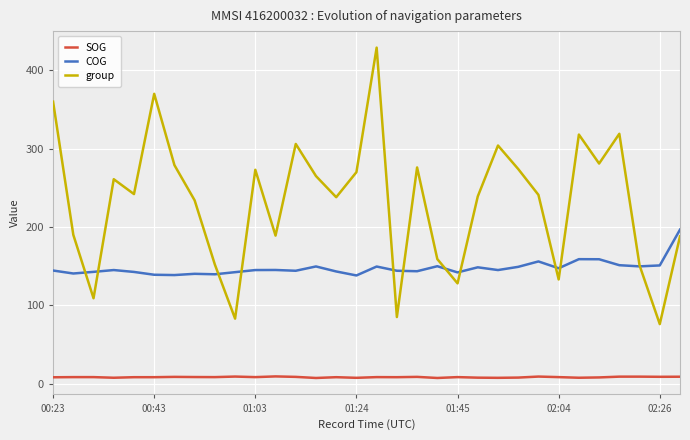

Which series has the largest range (max minus min)?

group